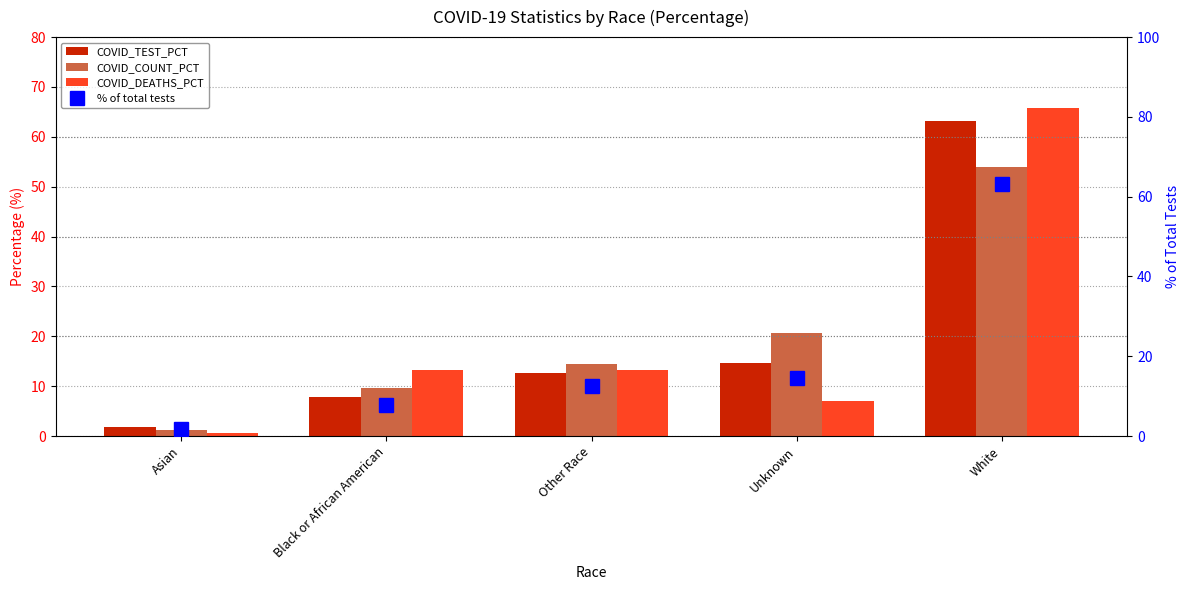

What is the minimum value for % of total tests?

1.8